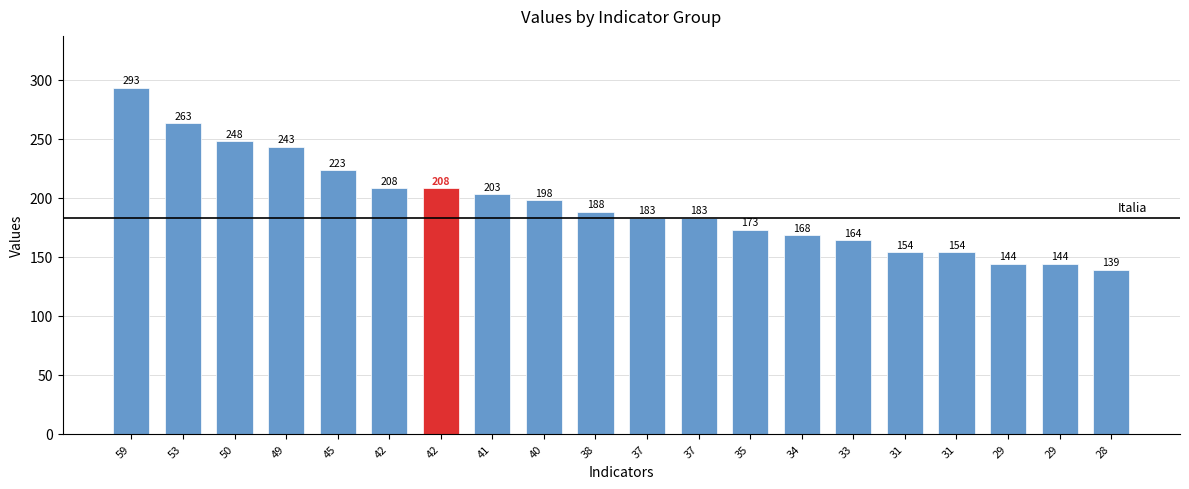

Is it true that the value at 33 is 260?

False